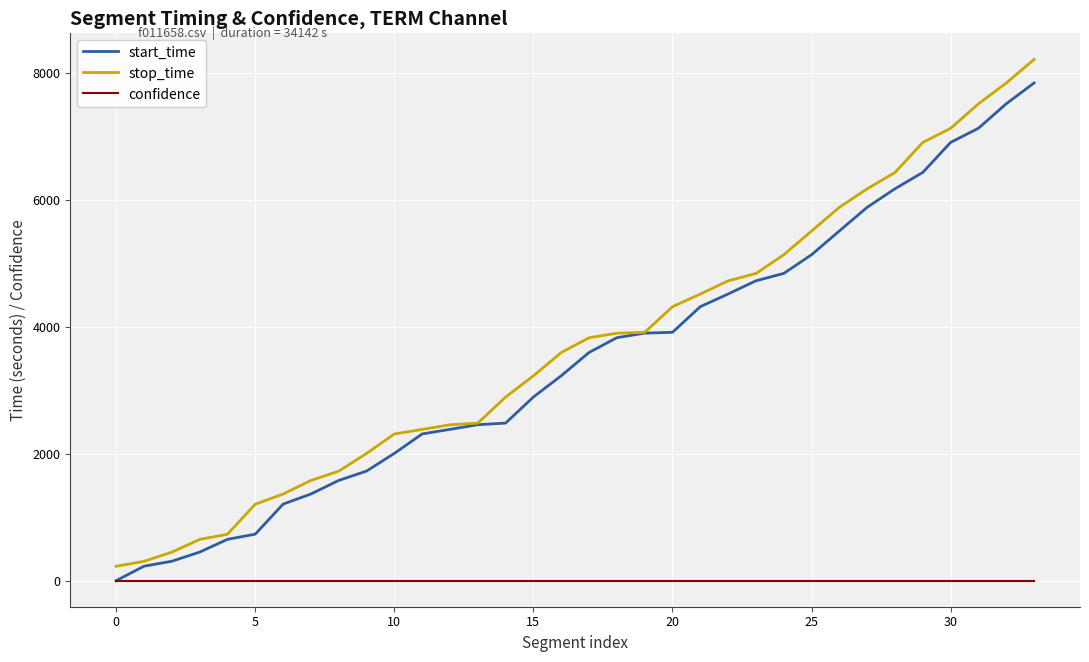

List the series in order of their peak value, lowest first.

confidence, start_time, stop_time